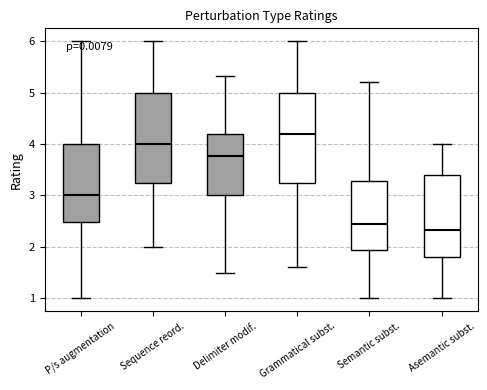

Which box has the highest median line?

Grammatical subst.